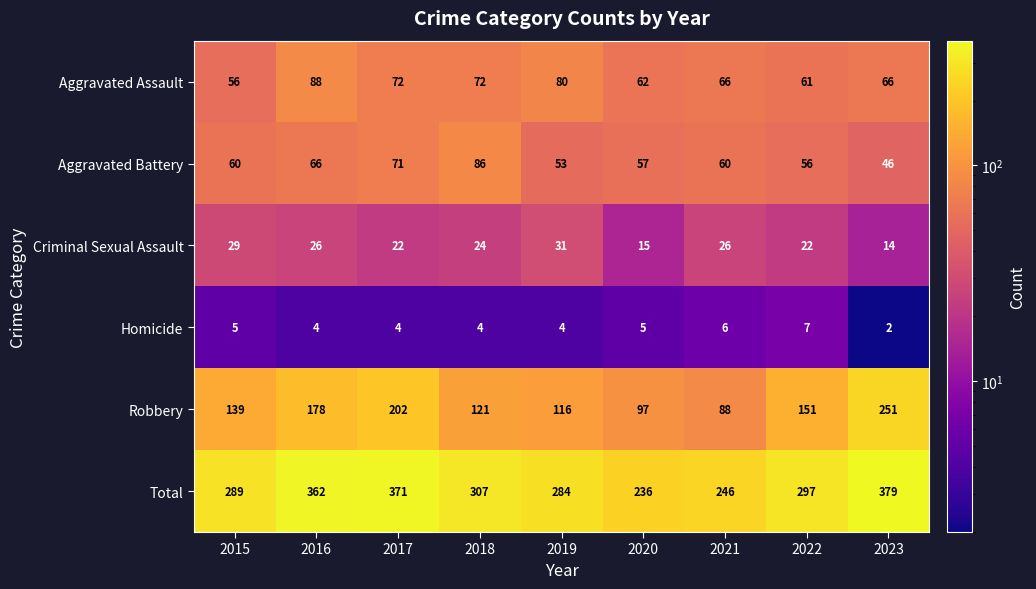

Which series has the largest total across all categories?

Total